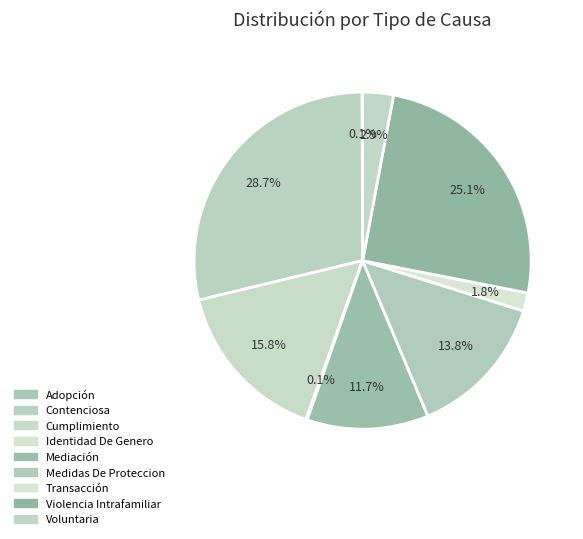

Which has a higher value, Cumplimiento or Transacción?

Cumplimiento